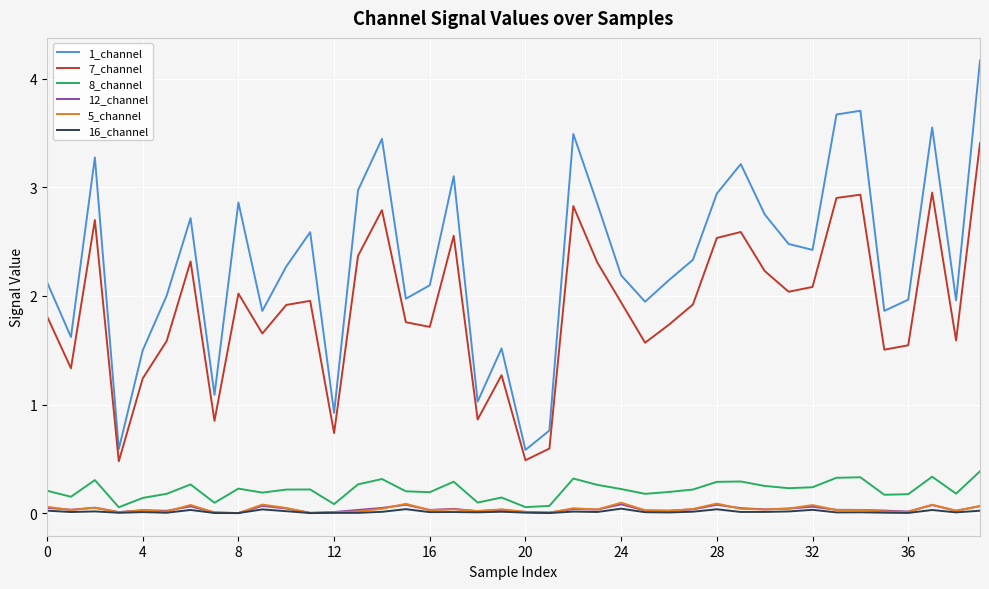

Which series has the largest total across all categories?

1_channel